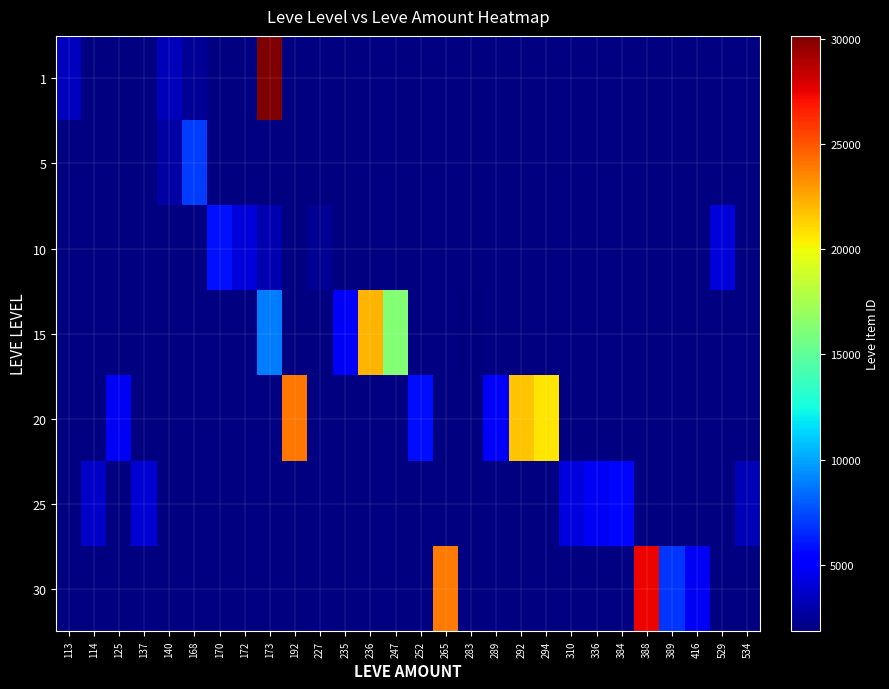

How many data points does each series have?

28